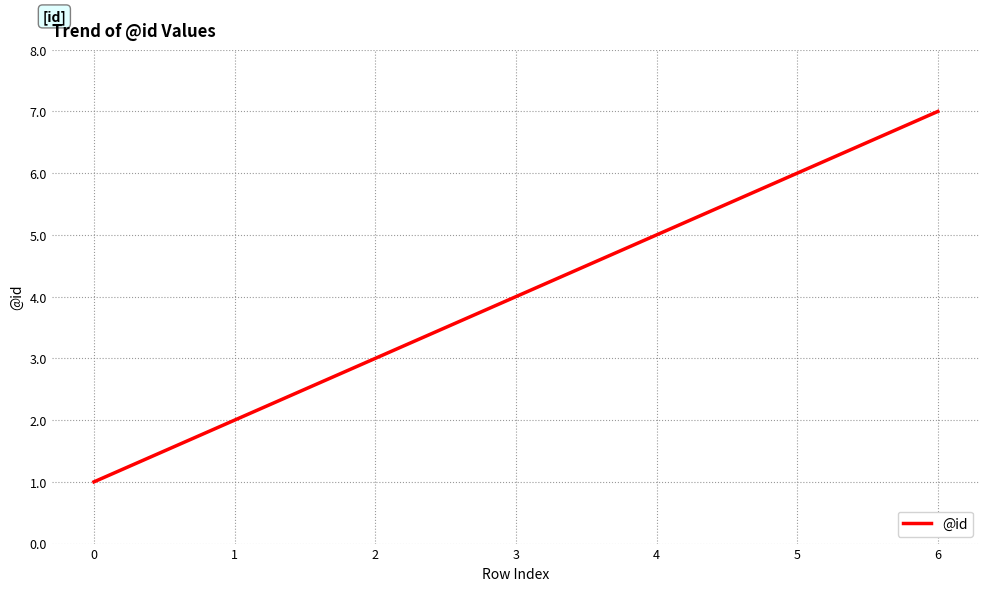

What is the maximum value shown in the chart?

7